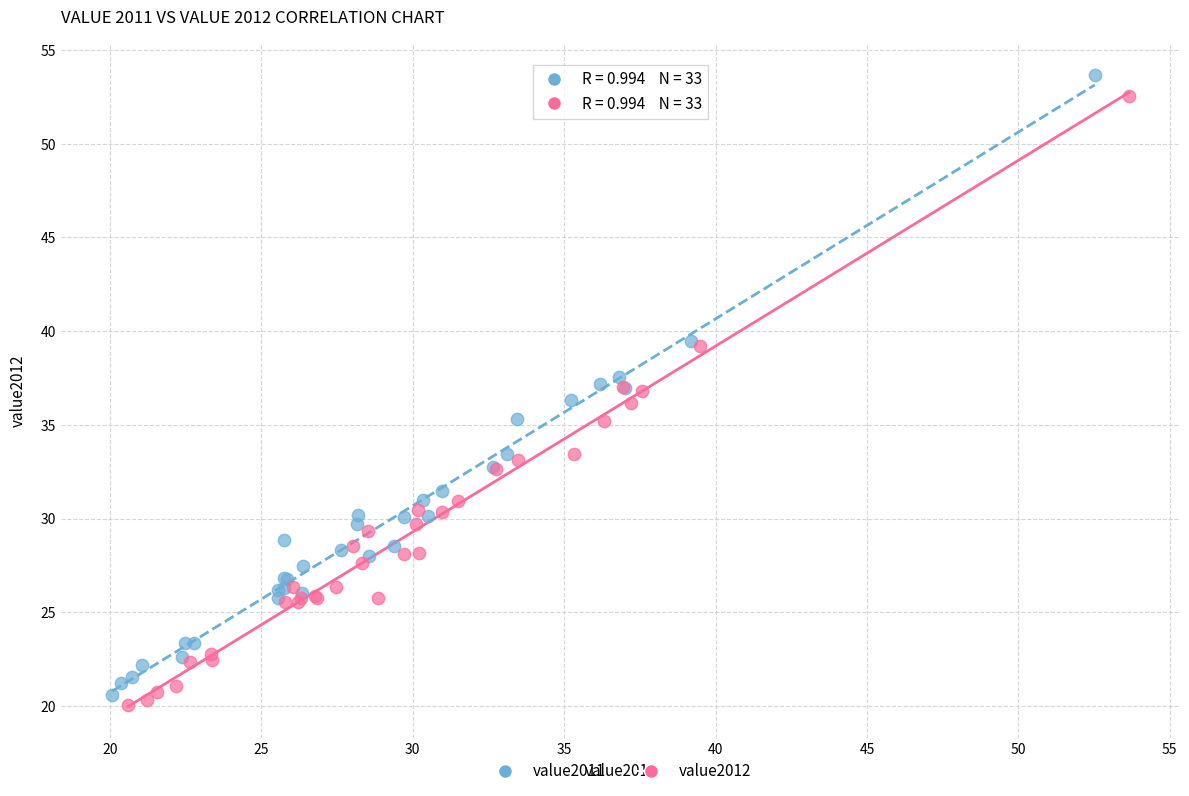

Which series has the largest Y range (max minus min)?

value2011